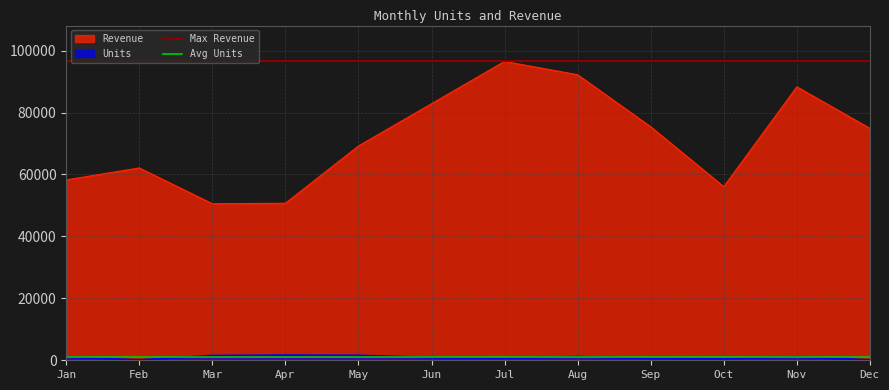

True or false: Max Revenue has a value of 96500.0 at Jan.

True